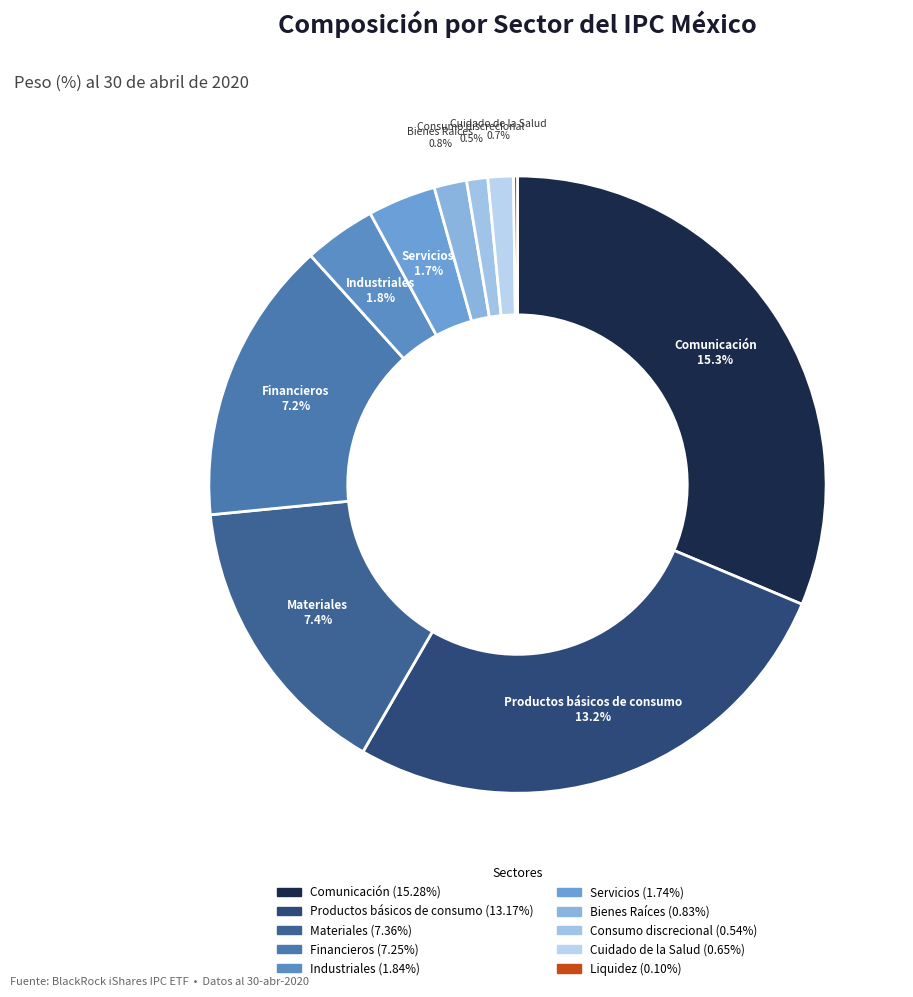

Which slice is the largest?

Comunicación